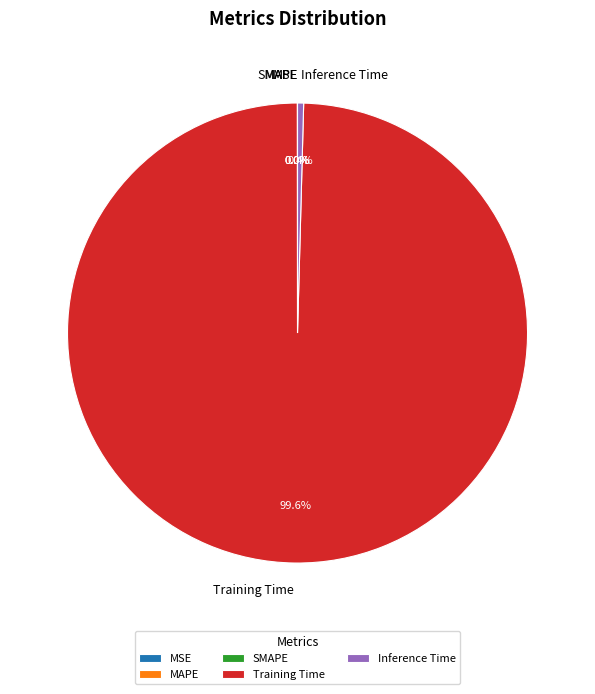

Which slice is the largest?

Training Time